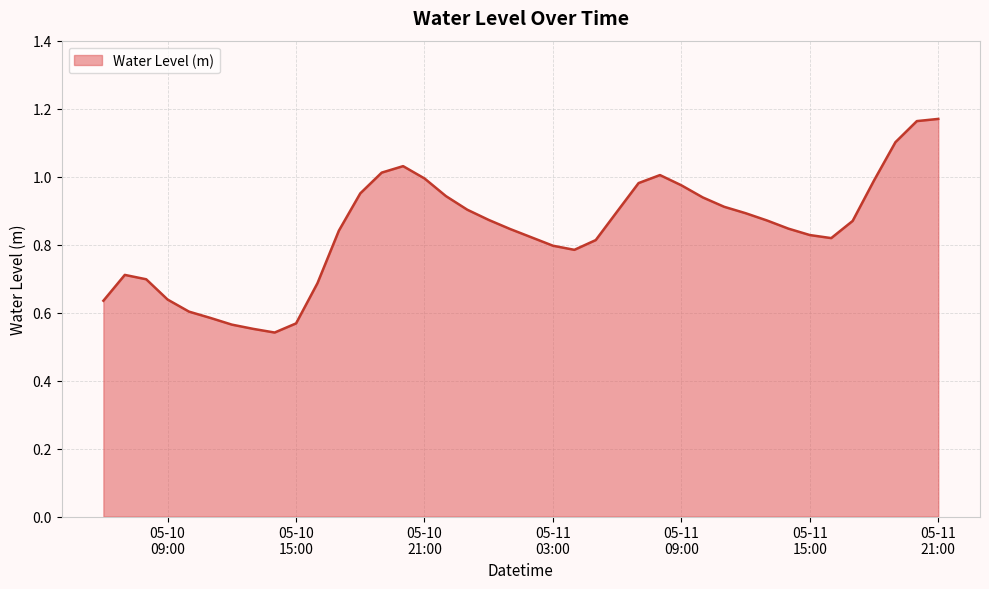

Reading left to right, transcribe all the data shown in this chart.

0.6	0.7	0.7	0.6	0.6	0.6	0.6	0.6	0.5	0.6	0.7	0.8	1.0	1.0	1.0	1.0	0.9	0.9	0.9	0.8	0.8	0.8	0.8	0.8	0.9	1.0	1.0	1.0	0.9	0.9	0.9	0.9	0.8	0.8	0.8	0.9	1.0	1.1	1.2	1.2